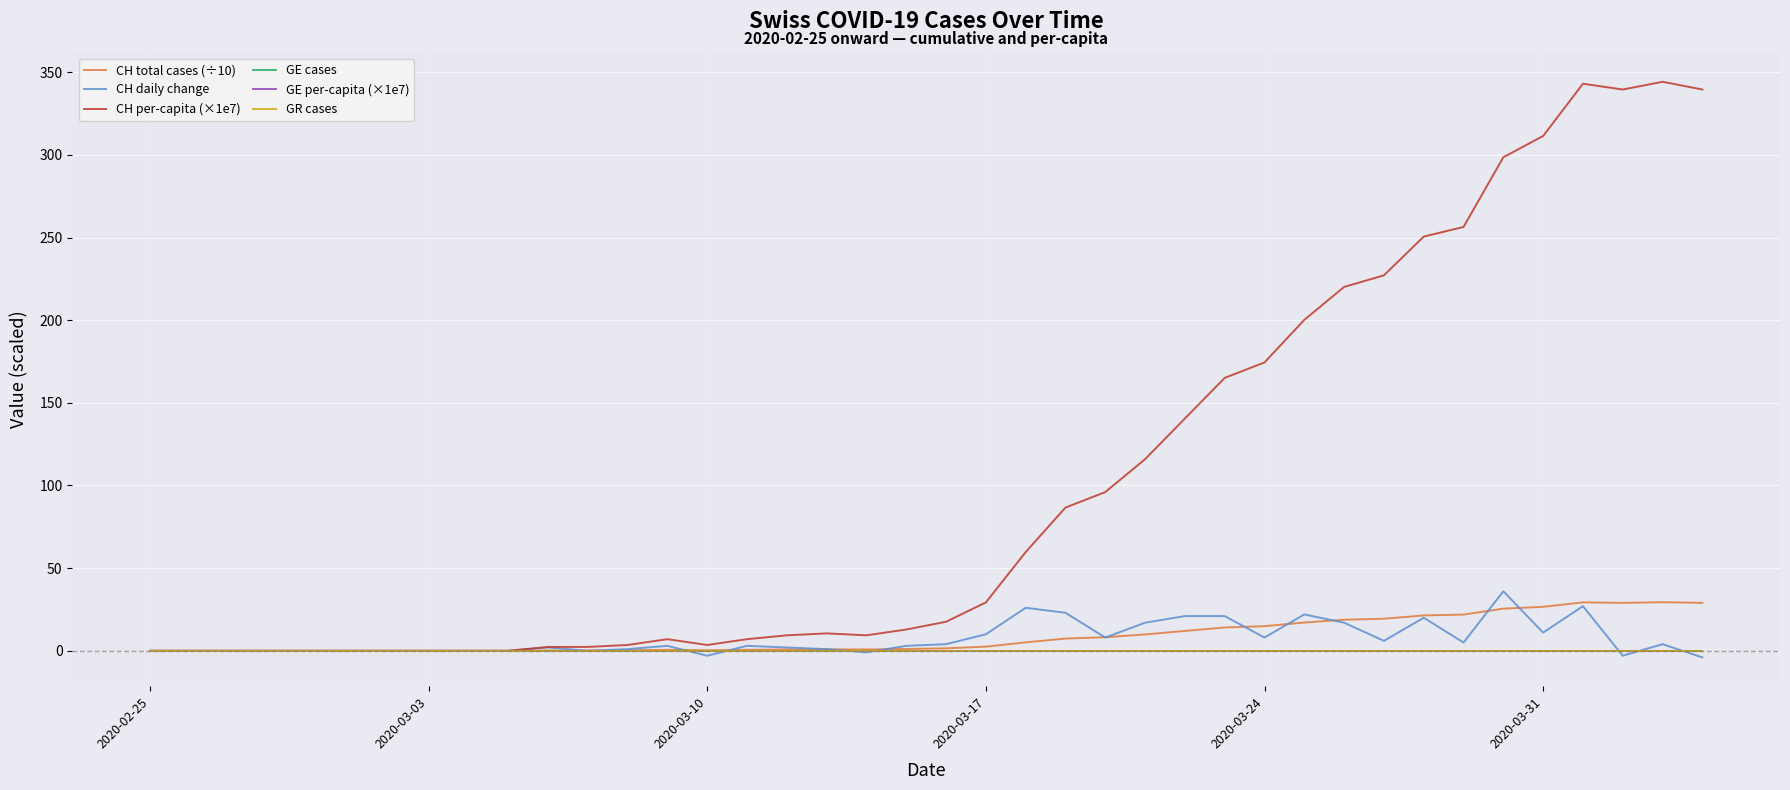

Is this an area chart (filled region under the line)?

No